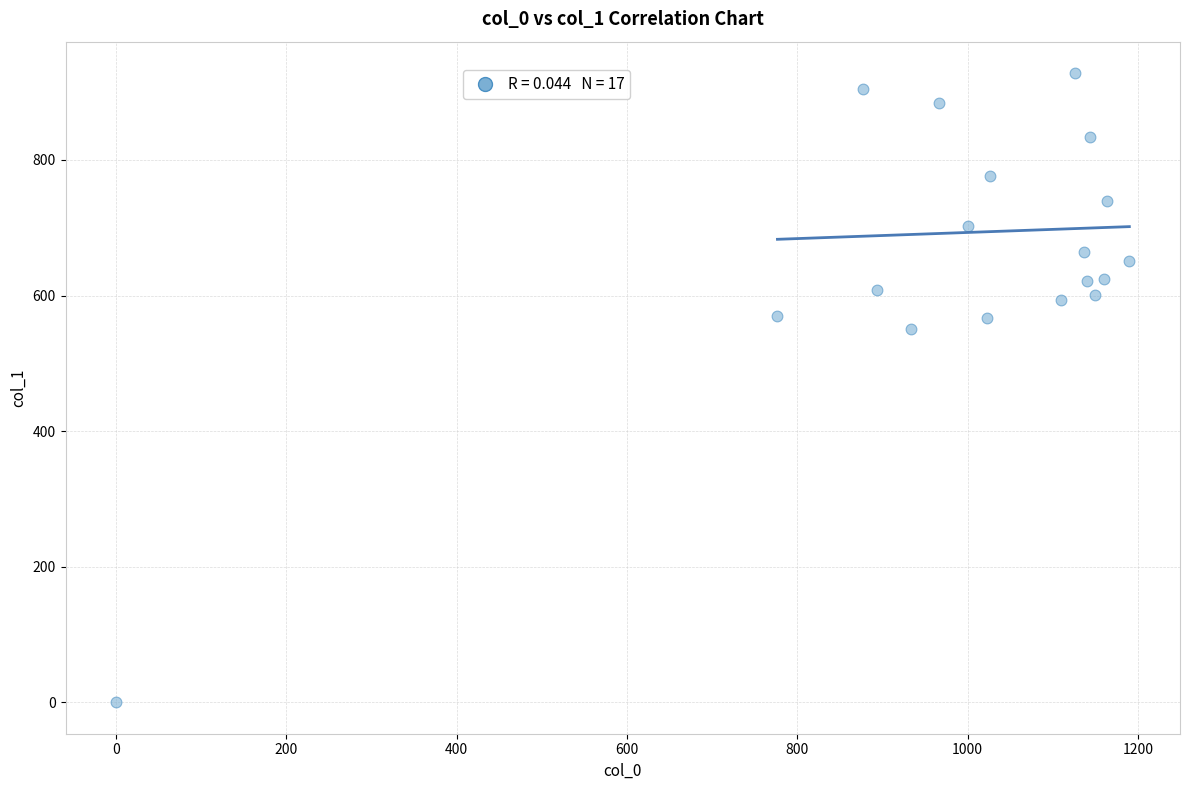

What is the range of X values (max minus min)?

1190.0